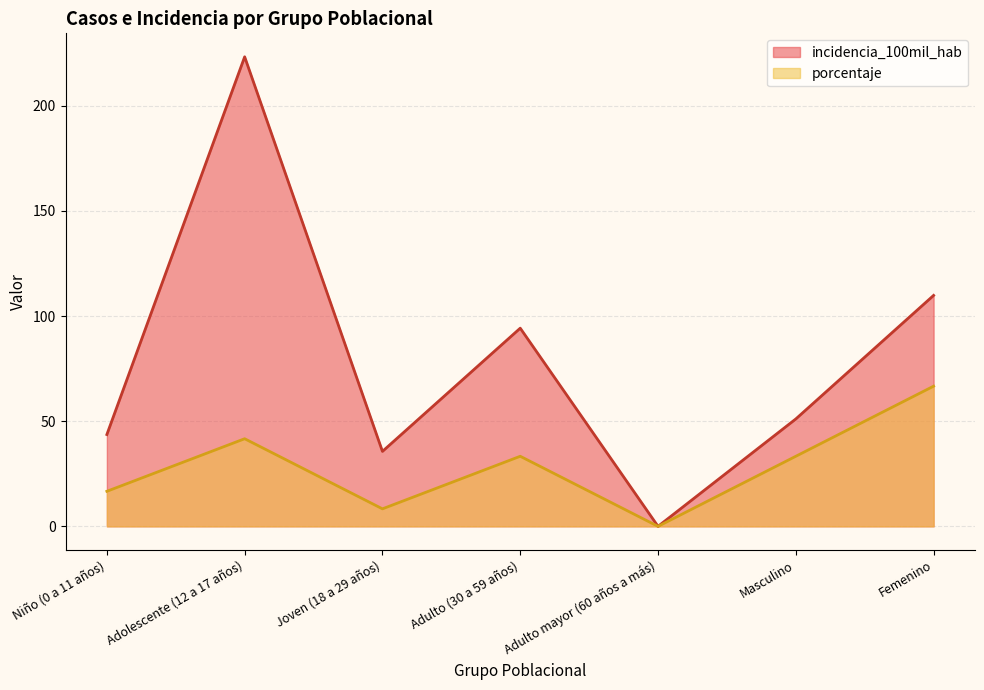

What is the difference between the maximum and second lowest values in the incidencia_100mil_hab series?

187.7